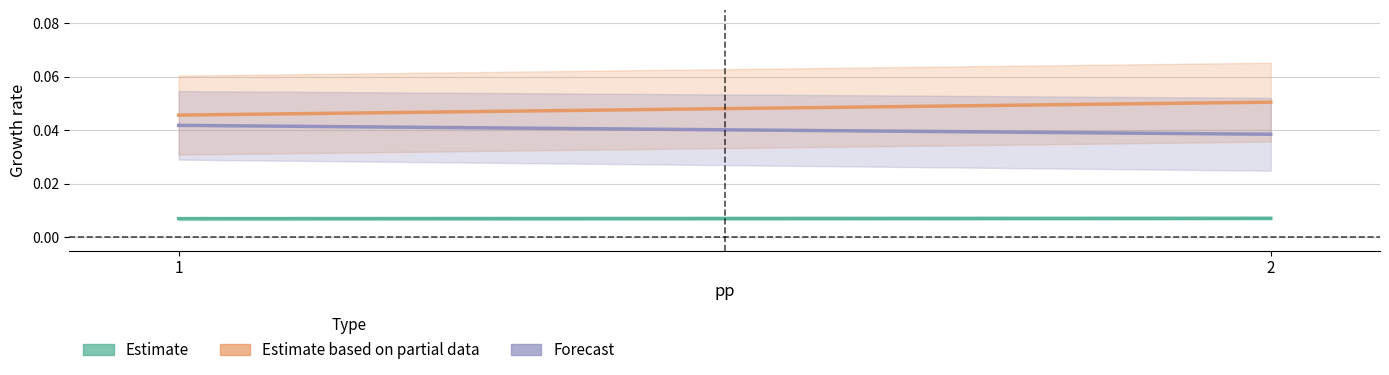

Is it true that Estimate based on partial data equals 0.0 at 1?

True